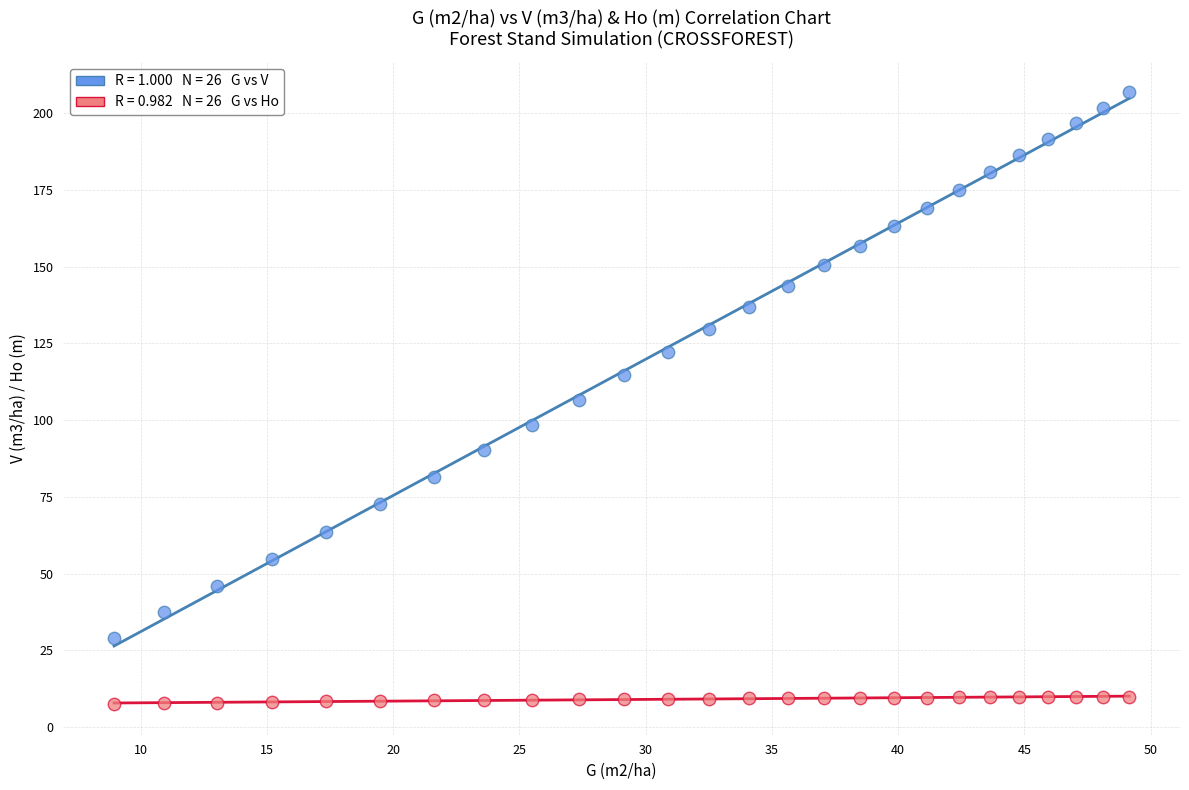

Across all data points, what is the range of Y values (max minus min)?

199.3